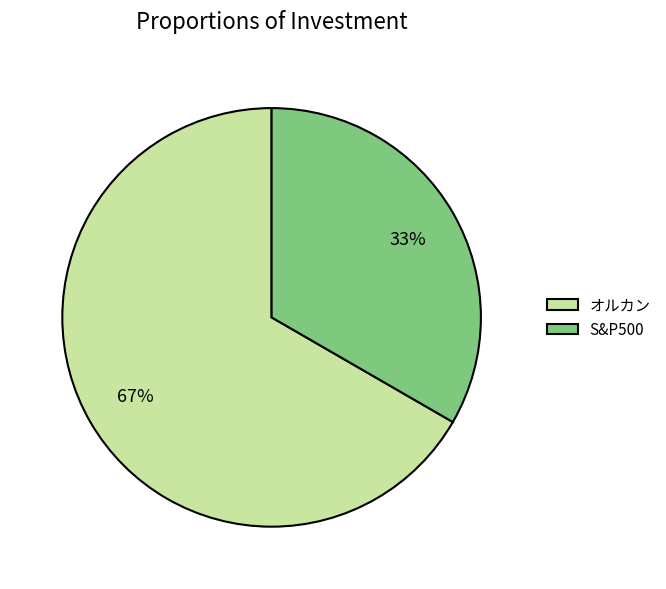

What is the largest slice in the pie chart?

オルカン